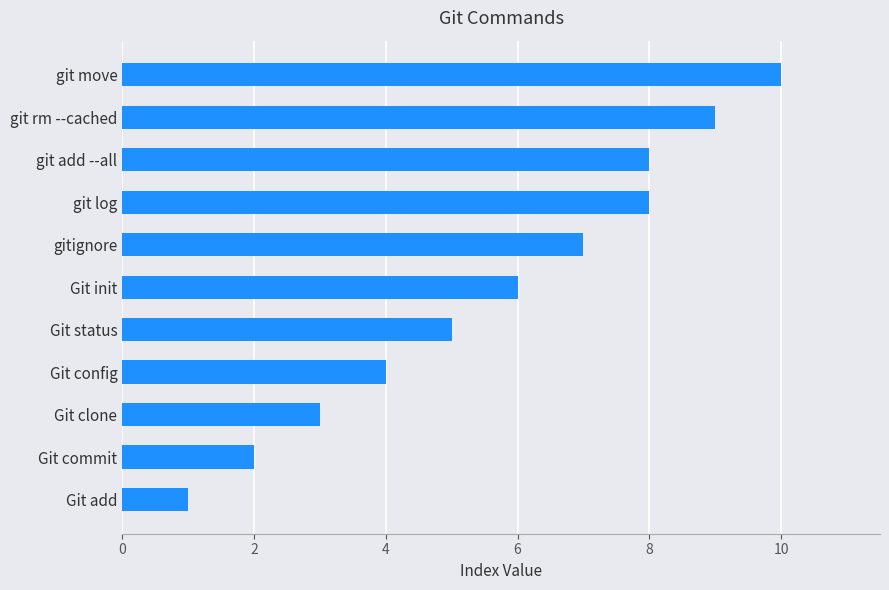

Reading top to bottom, what are all the values shown in this chart?

10	9	8	8	7	6	5	4	3	2	1